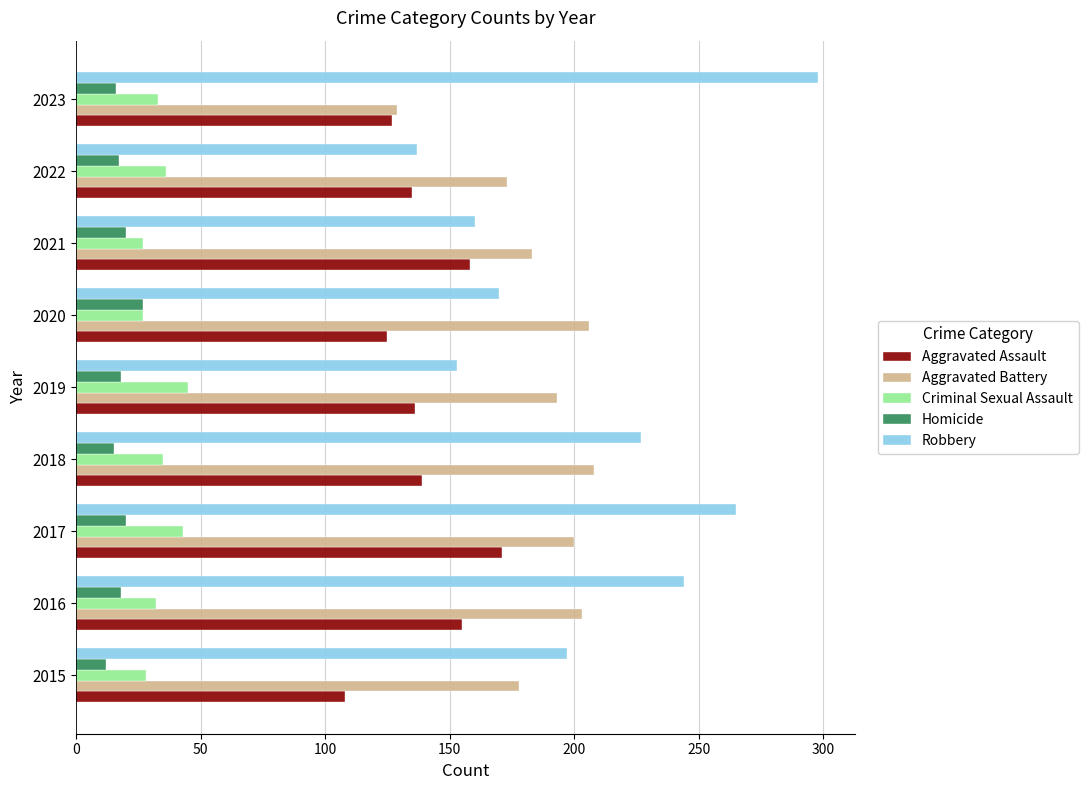

True or false: Robbery has a value of 244 at 2016.

True